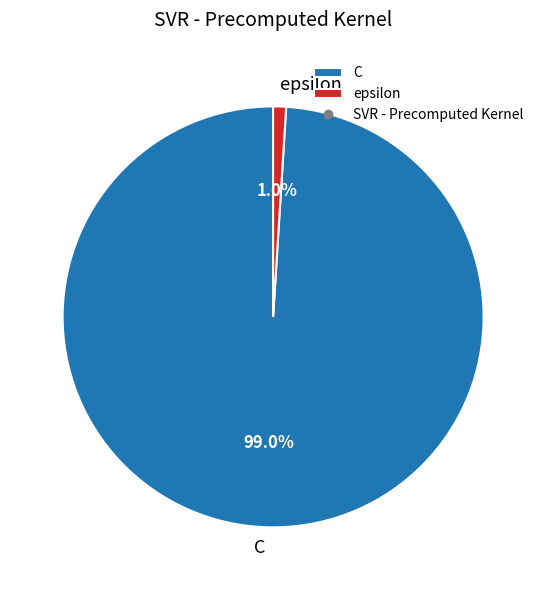

Count the number of slices in the pie.

2